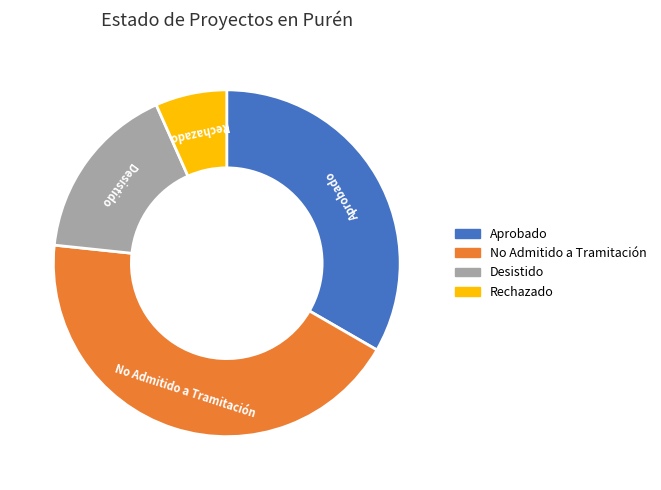

Which category has the smallest portion of the pie?

Rechazado